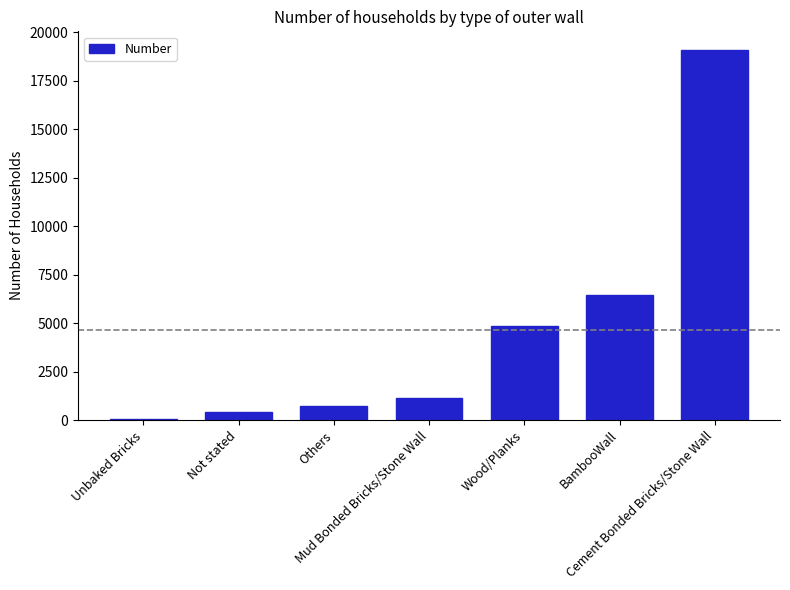

What is the change in value from Unbaked Bricks to Cement Bonded Bricks/Stone Wall?

+19049